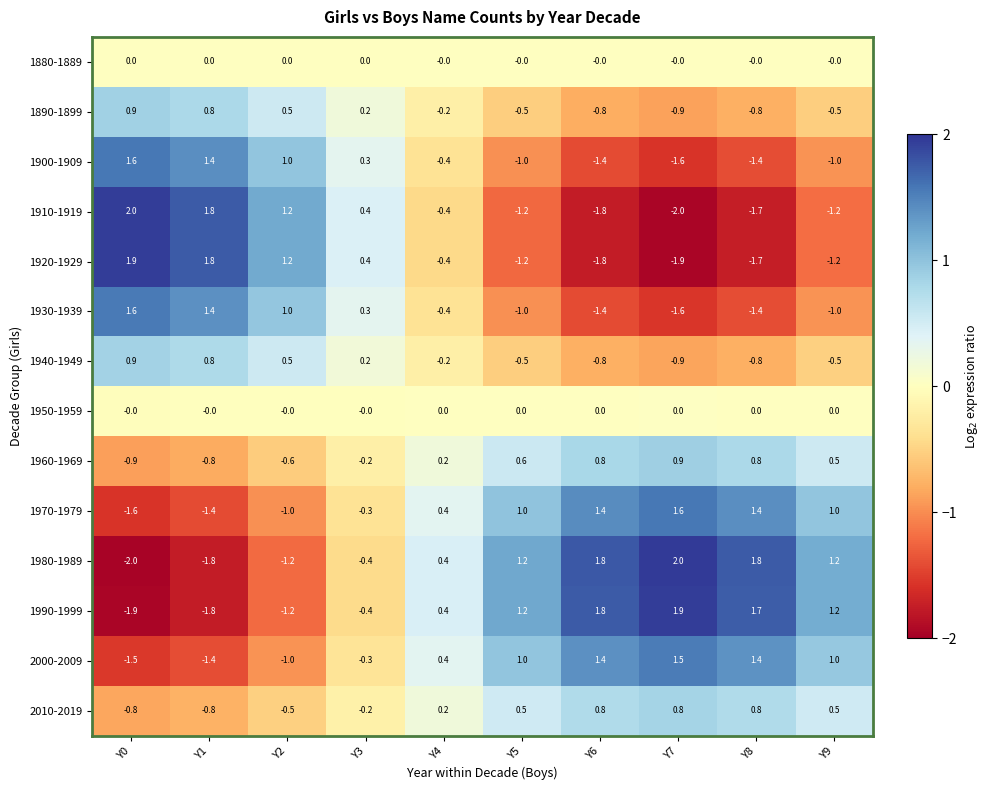

What is the difference between the highest and lowest values at Y0?

4.0